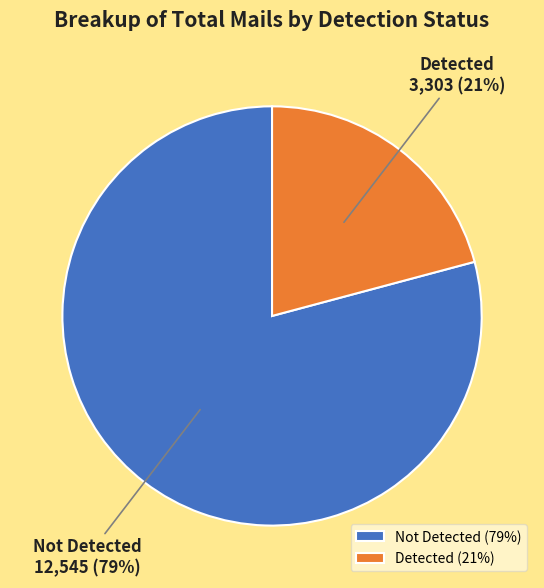

Is it true that Detected is 11% of the pie?

False